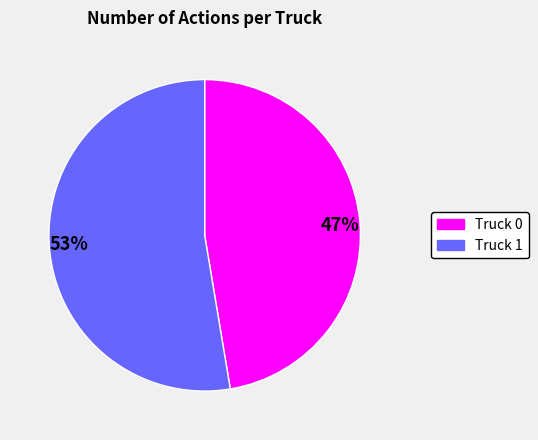

Is there a majority slice in this chart?

Yes